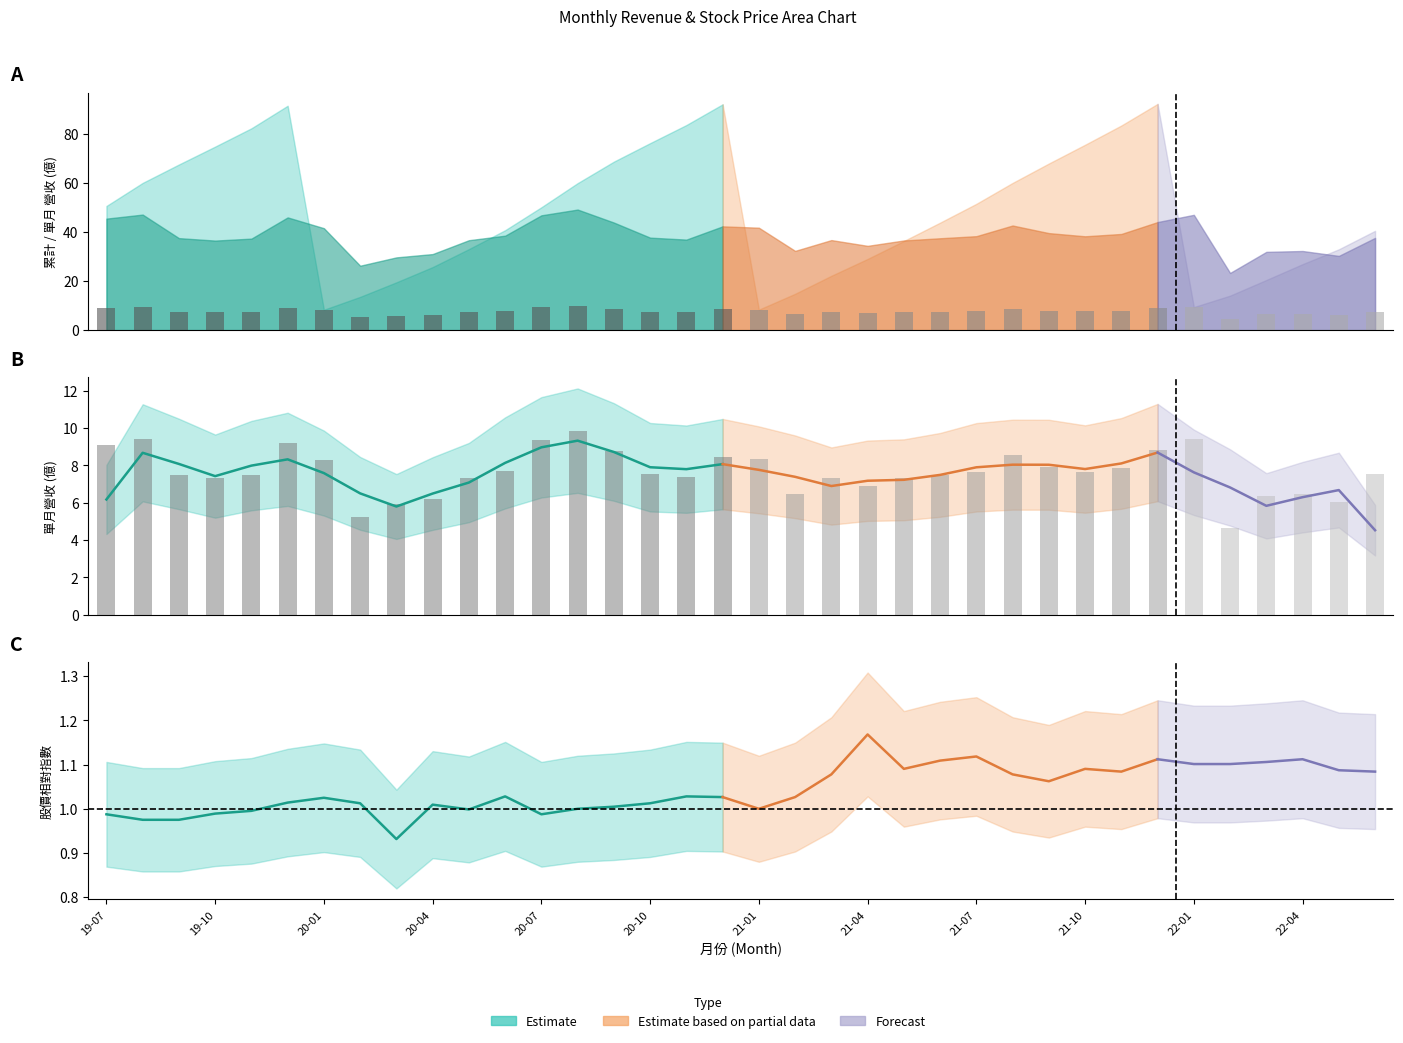

At how many categories does at least one series exceed 8?

8